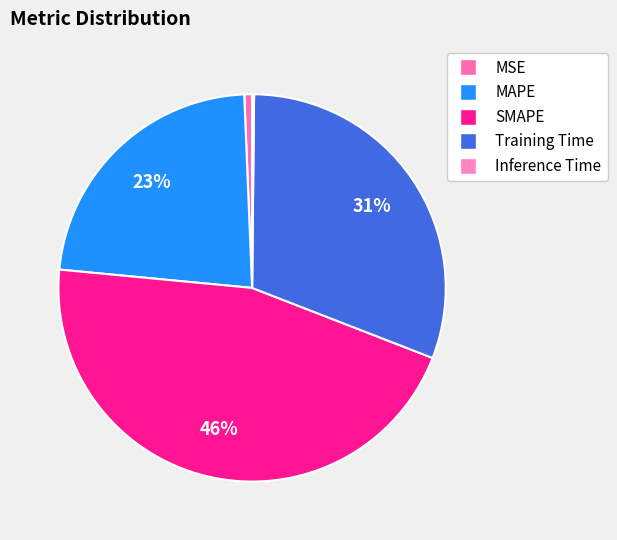

Rank the categories by value from highest to lowest.

SMAPE, Training Time, MAPE, MSE, Inference Time